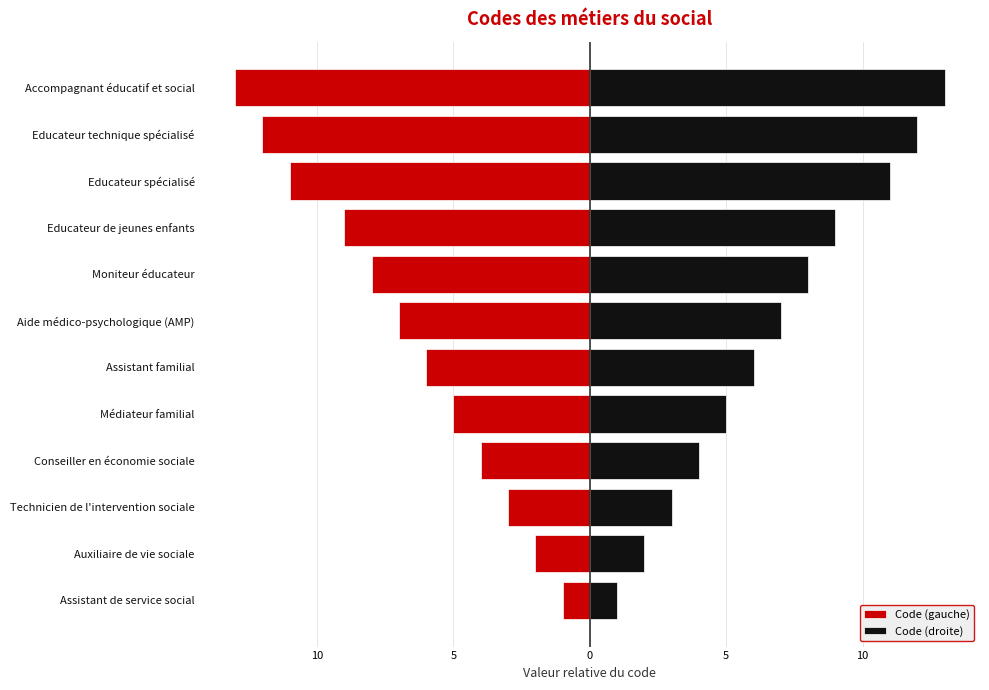

Is it true that Code (gauche) equals -2 at Auxiliaire de vie sociale?

True